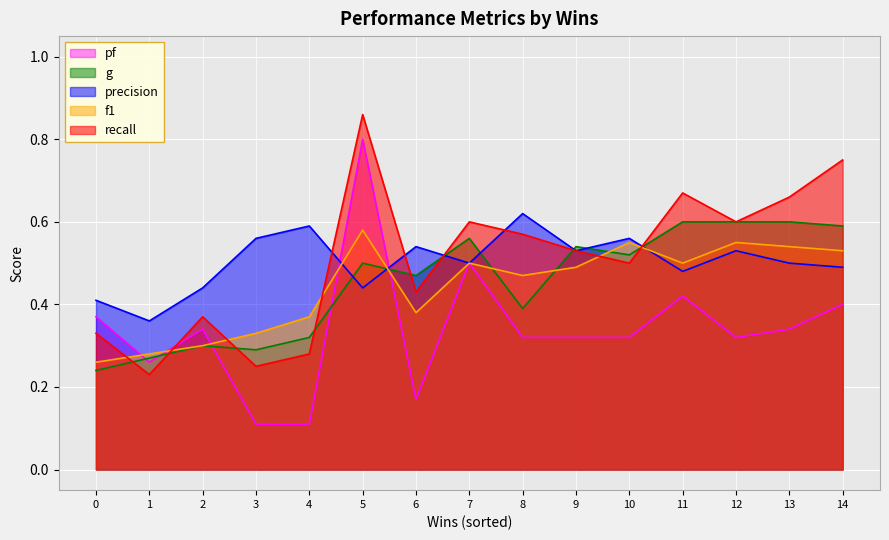

True or false: recall and g cross at least once.

True